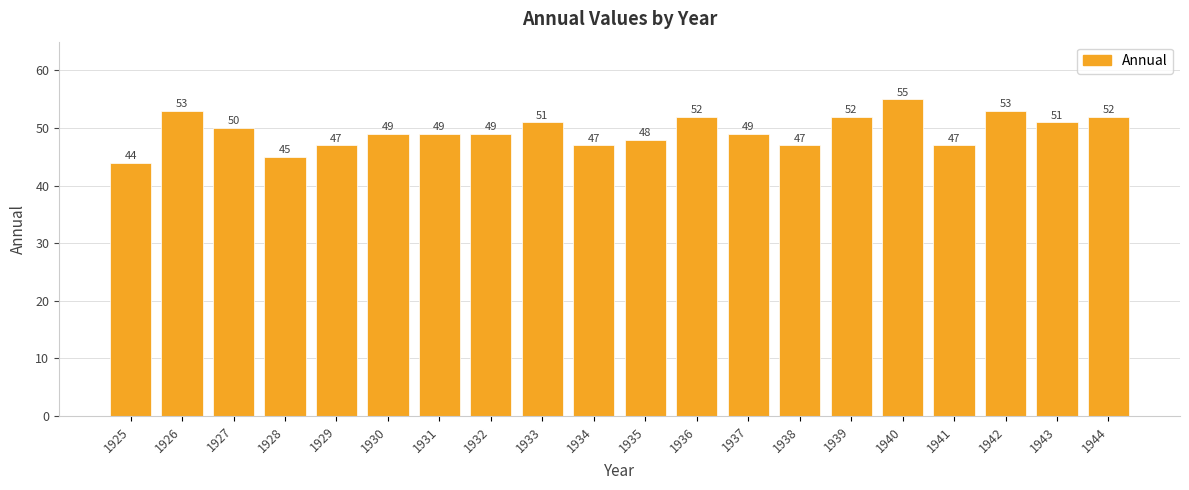

Approximately how many times larger is the value at 1936 compared to 1941?

1.1